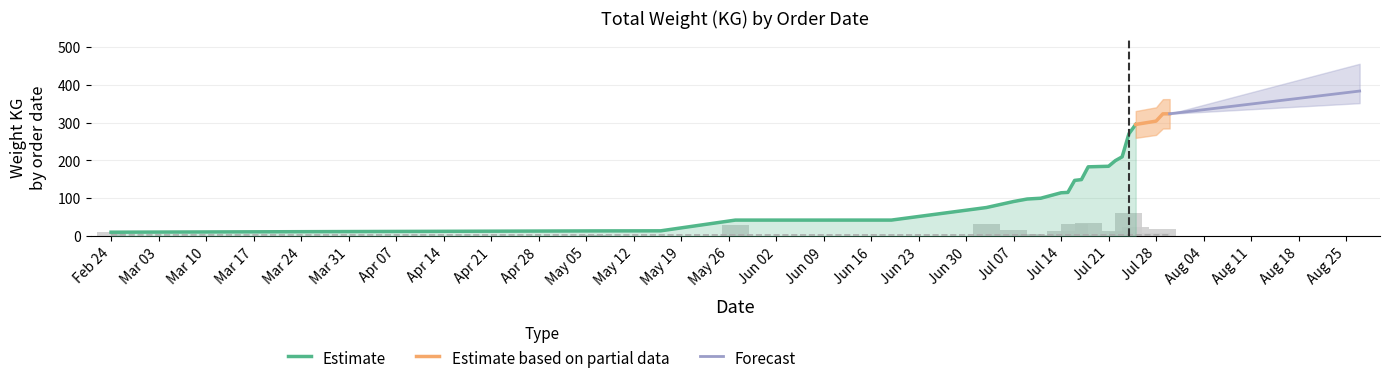

What is the change in value from 2025-05-16 to 2025-05-27?

+28.1